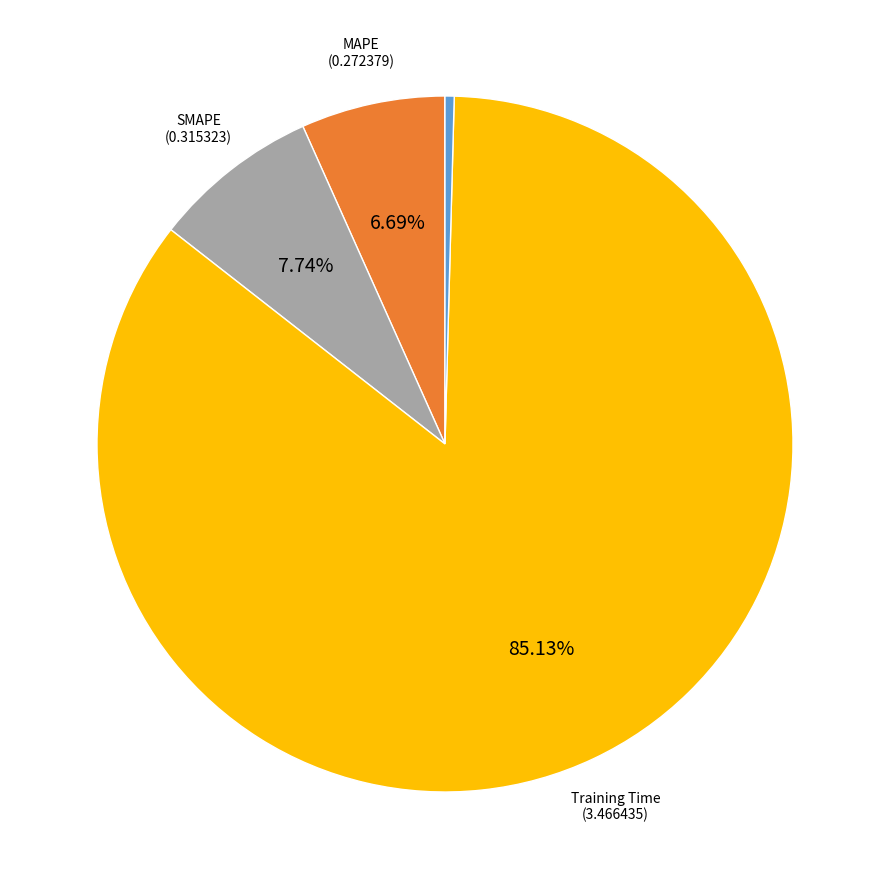

To the nearest percent, what is the difference between the largest and smallest slice percentages?

85%